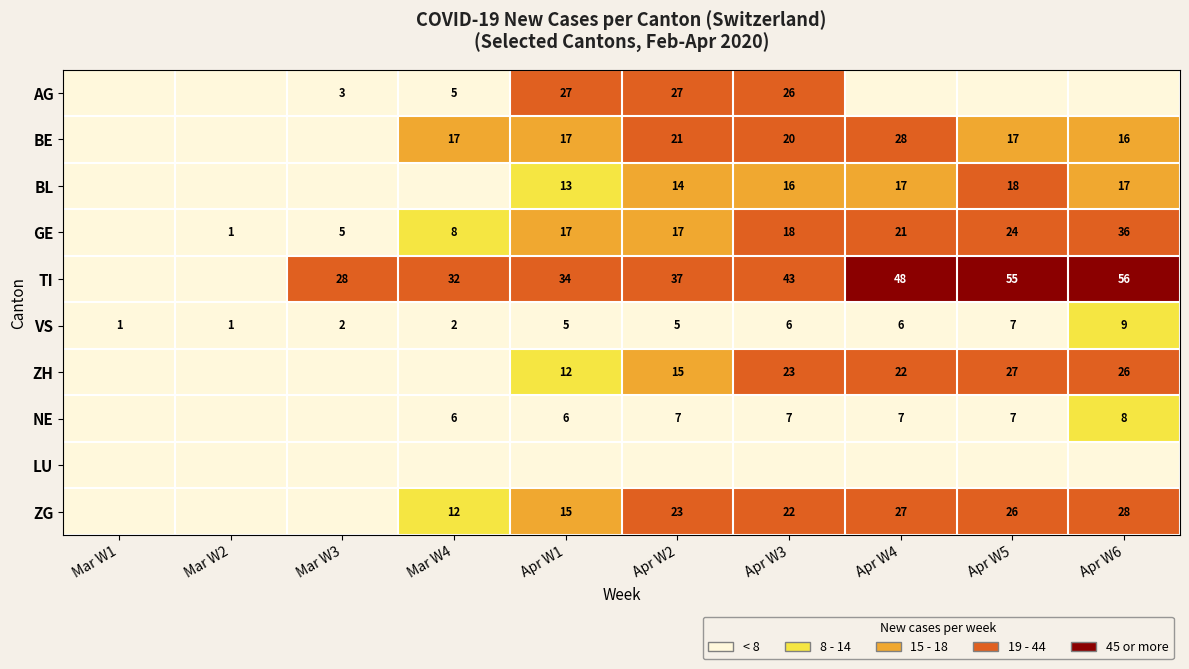

Is it true that NE equals 6 at Apr W1?

True